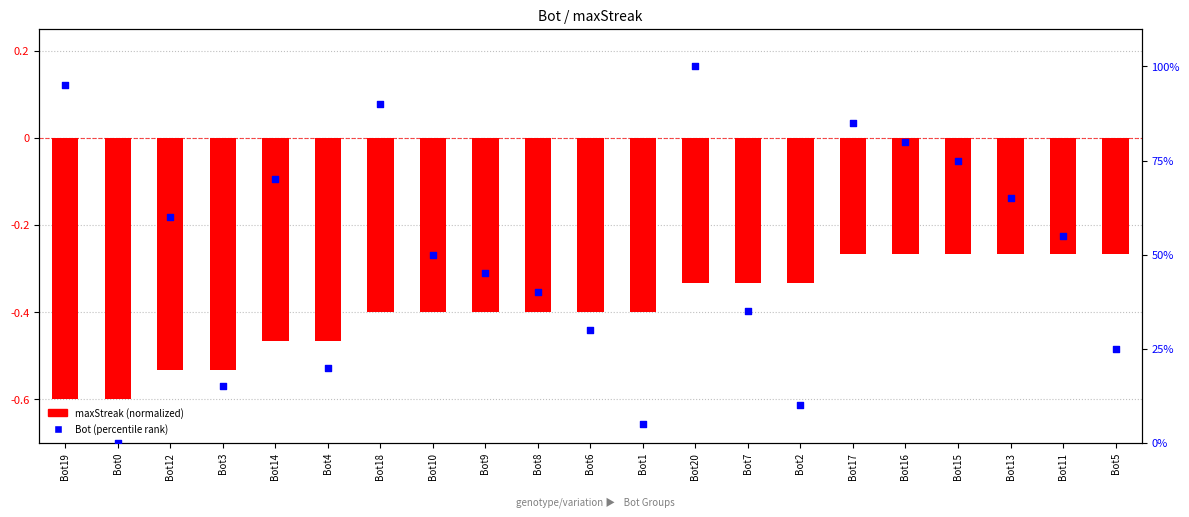

What is the total value across all series at Bot3?

14.5